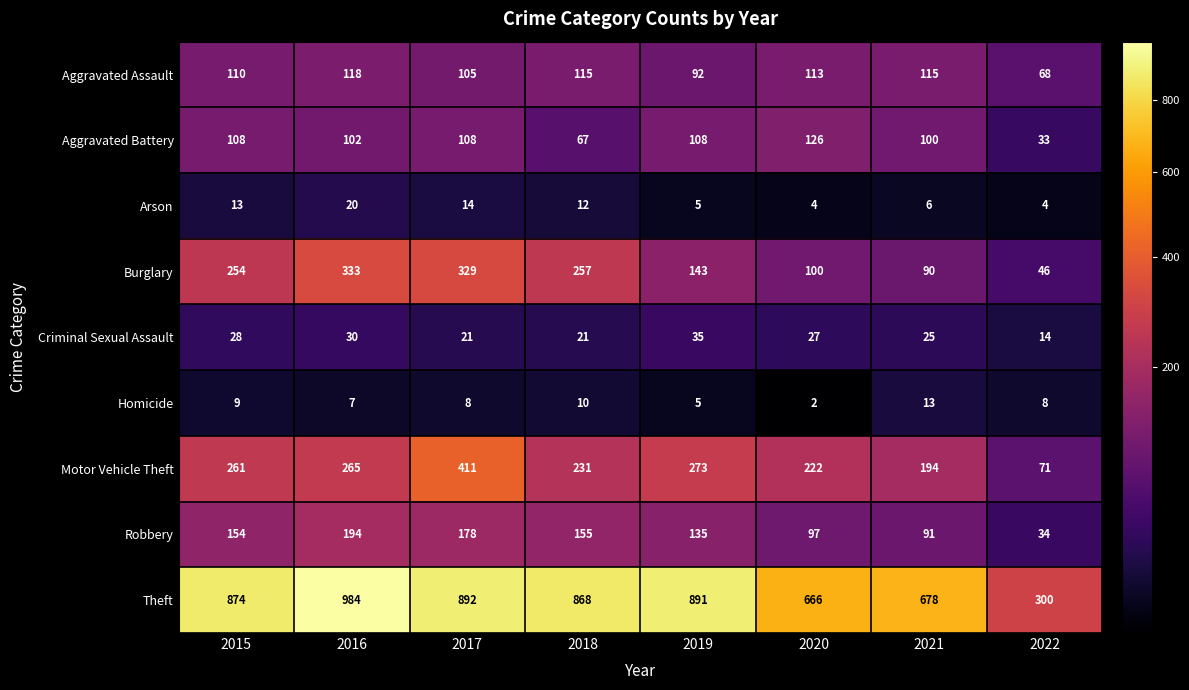

Rank the series by their maximum value, from lowest to highest.

Homicide, Arson, Criminal Sexual Assault, Aggravated Assault, Aggravated Battery, Robbery, Burglary, Motor Vehicle Theft, Theft